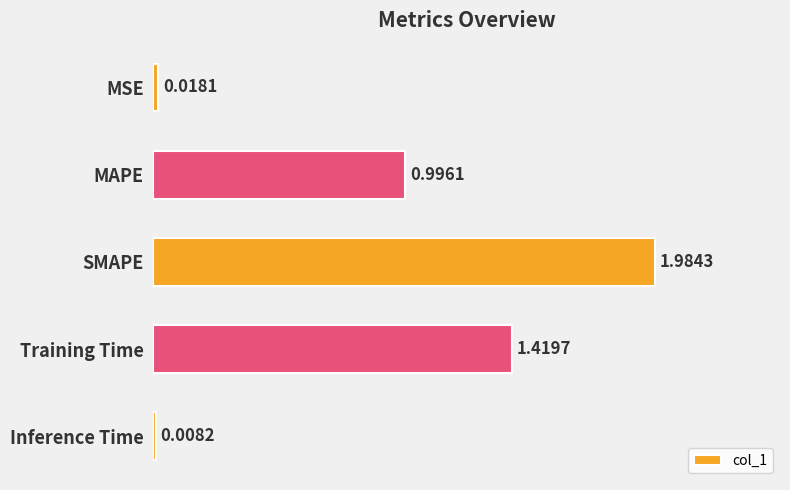

What is the difference between the values at Training Time and SMAPE?

0.6